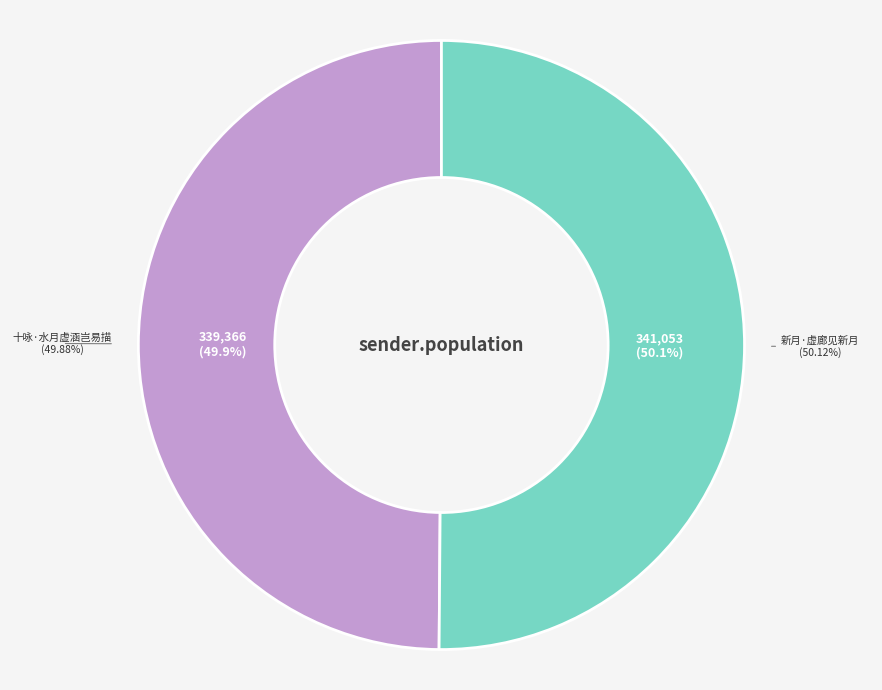

How many slices are in this pie chart?

2